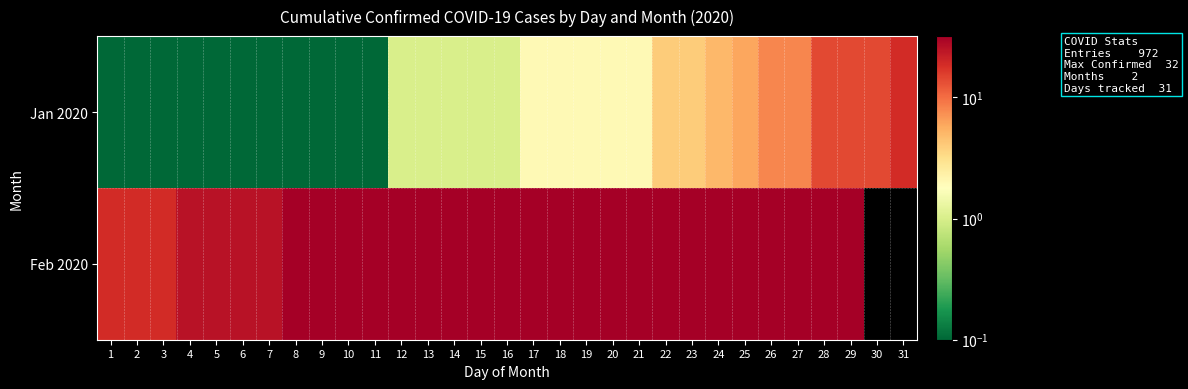

How many categories are shown in the chart?

31